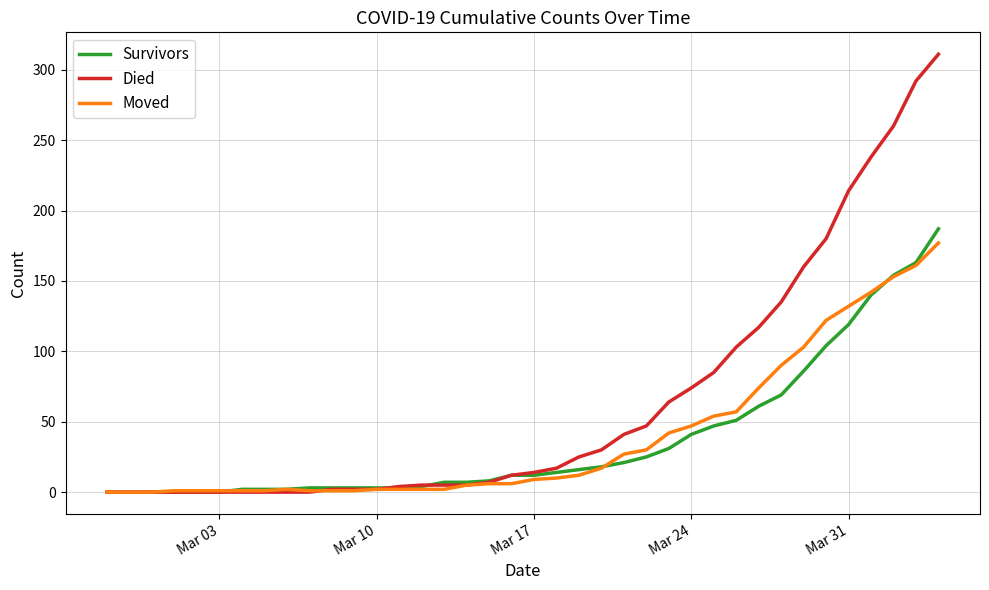

Which series has the largest total across all categories?

Died